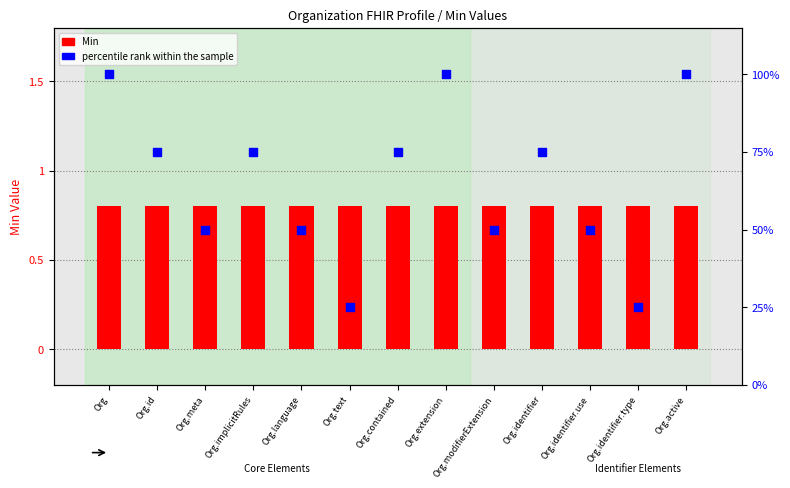

Which series has the largest total across all categories?

percentile rank within the sample